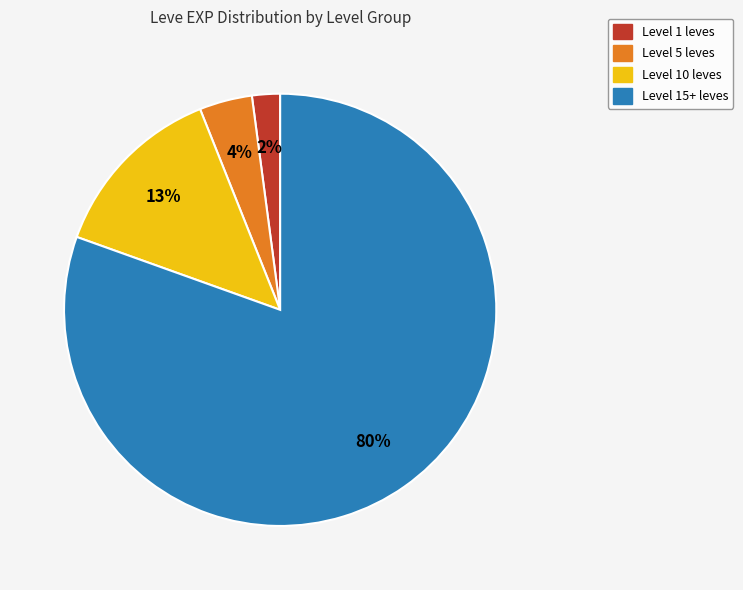

To the nearest percent, what is the average slice percentage?

25%